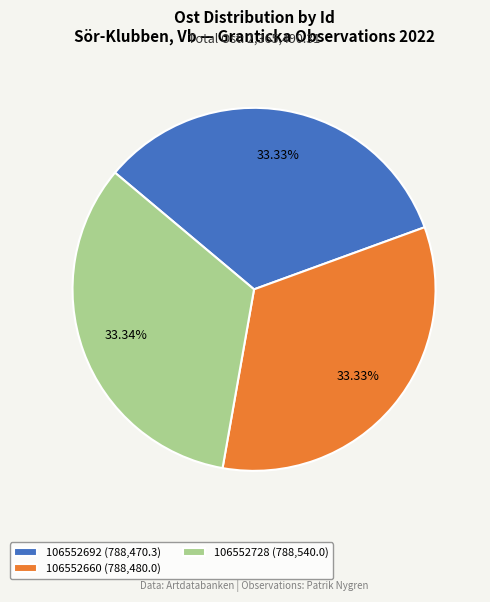

To the nearest percent, what is the combined percentage of 106552692 and 106552660?

67%